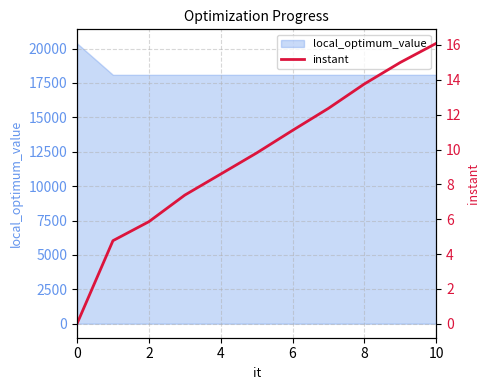

The value of local_optimum_value at 0 is 20379. True or false?

True